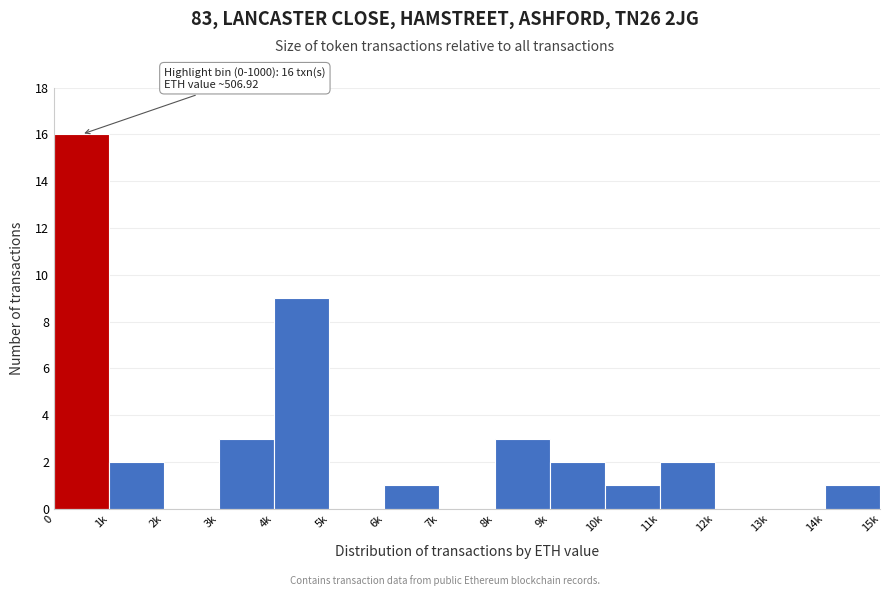

Reading left to right, transcribe all the data shown in this chart.

0=16	1k=2	2k=0	3k=3	4k=9	5k=0	6k=1	7k=0	8k=3	9k=2	10k=1	11k=2	12k=0	13k=0	14k=1